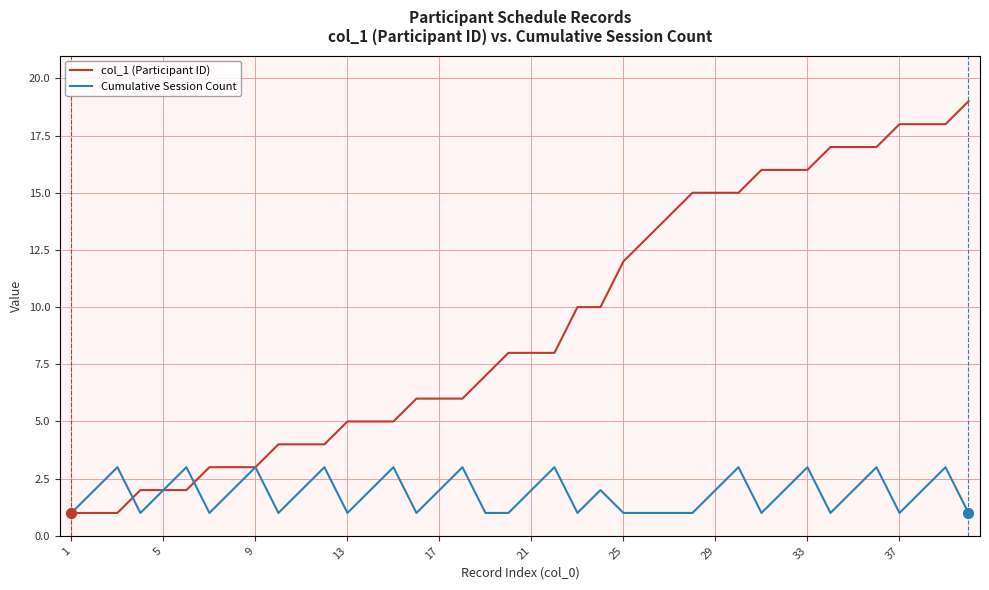

What are all the series names shown in the legend?

col_1 (Participant ID), Cumulative Session Count